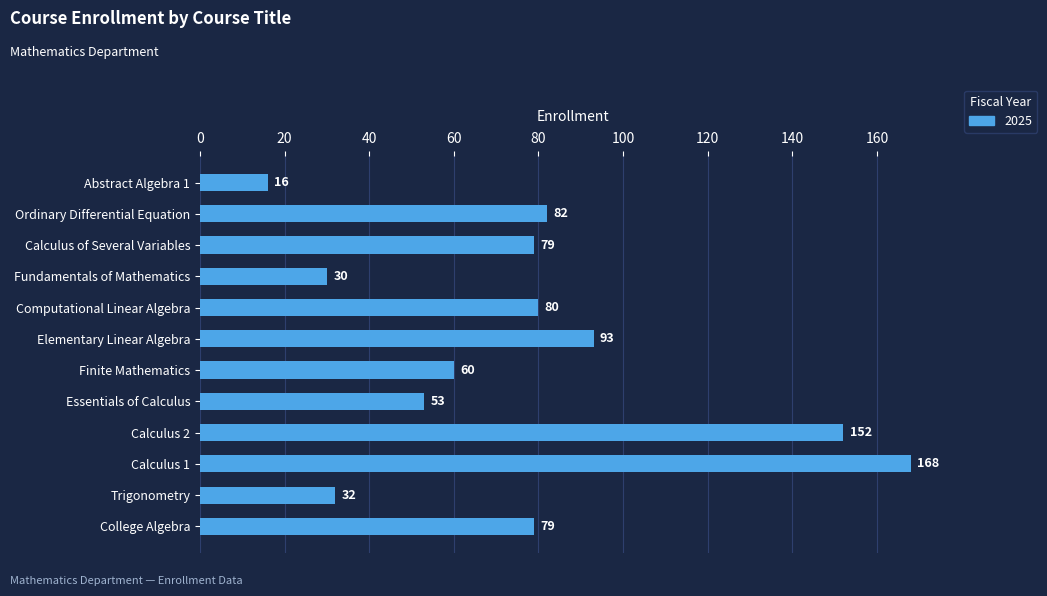

What is the difference between the maximum and second lowest values?

138